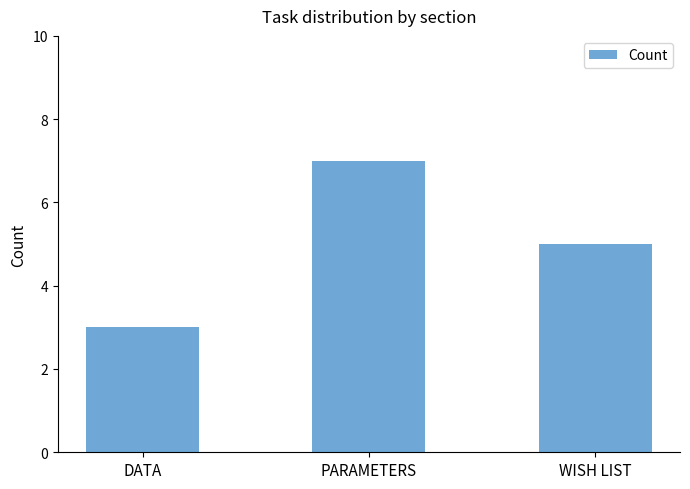

What is the value of the 1st bar from the left?

3